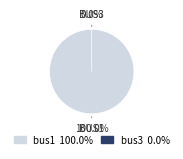

Rank the categories by value from highest to lowest.

bus1, bus3